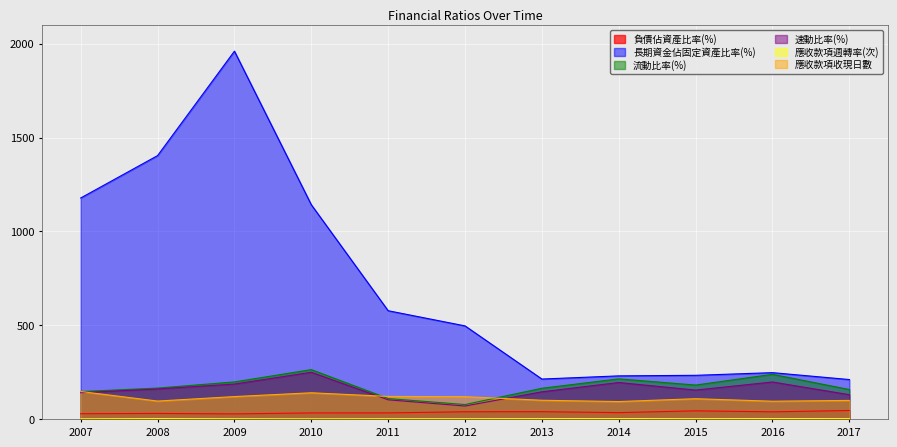

What is the value of the 長期資金佔固定資產比率(%) point at the 11th from the left?

211.9